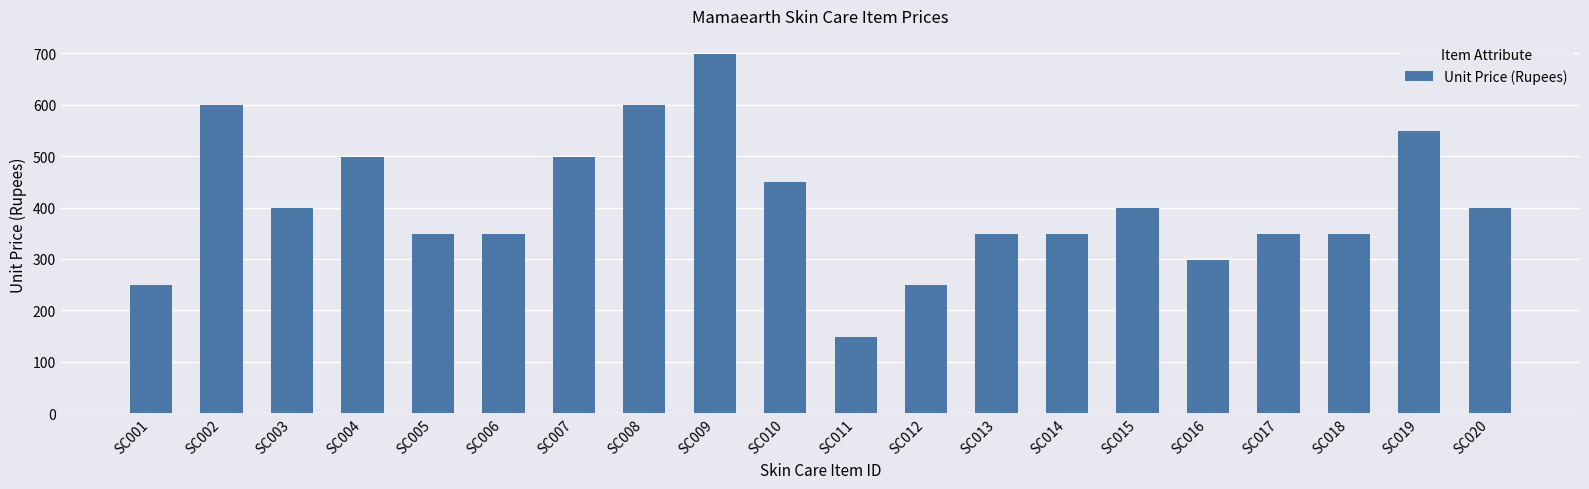

How many bars are there in total?

20